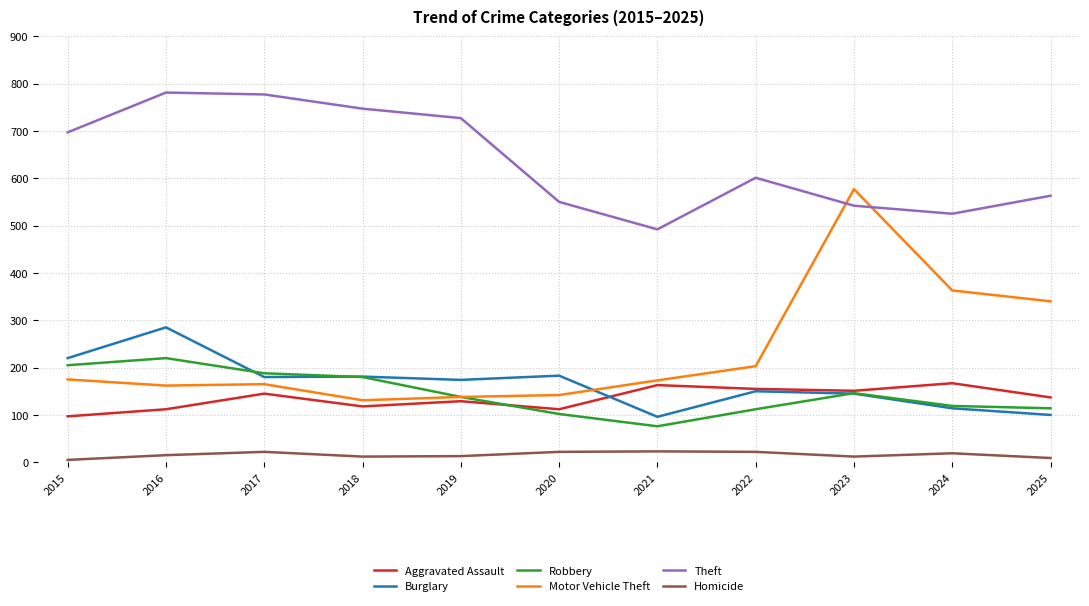

True or false: Homicide and Motor Vehicle Theft cross at least once.

False